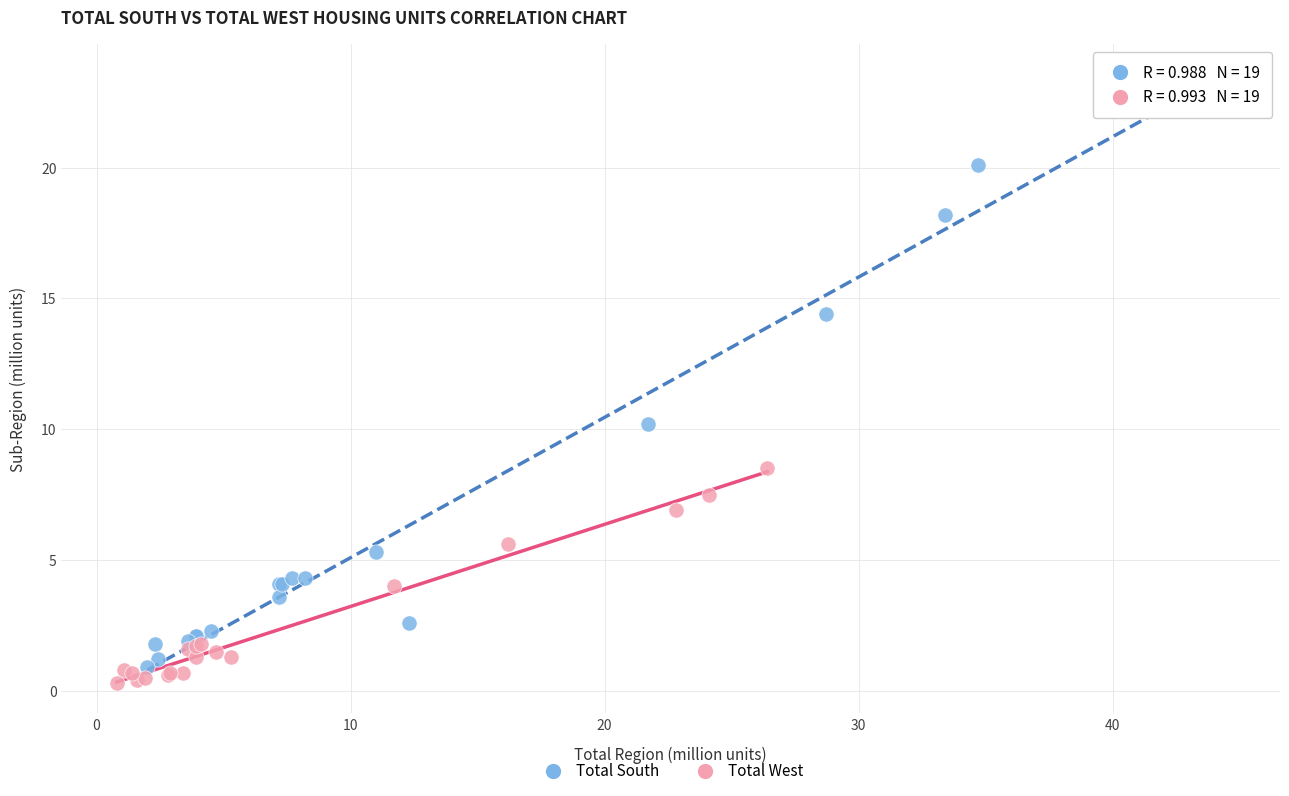

Which series reaches the maximum Y coordinate?

Total South